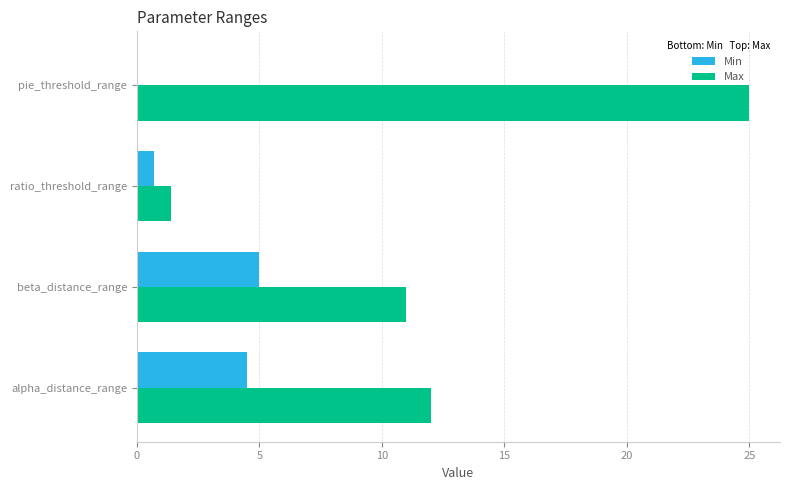

Which series has the widest spread of values?

Max